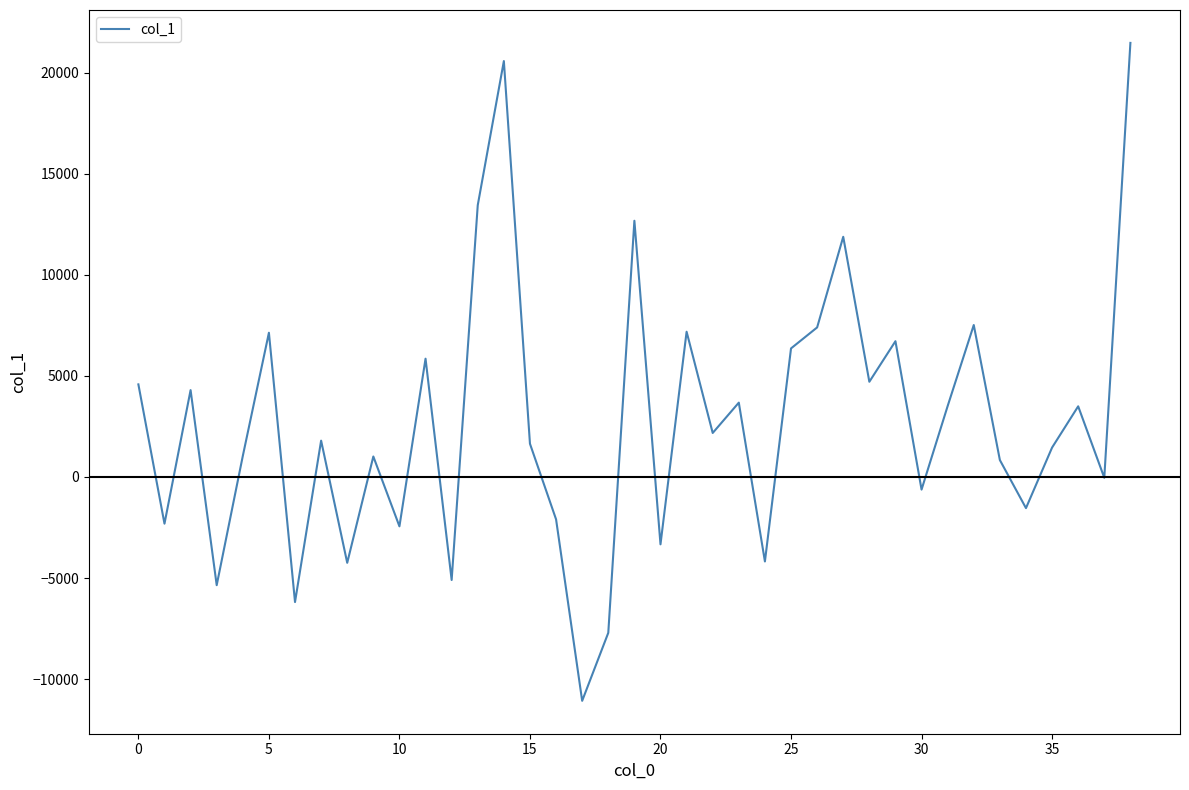

What is the greatest value displayed?

21465.9